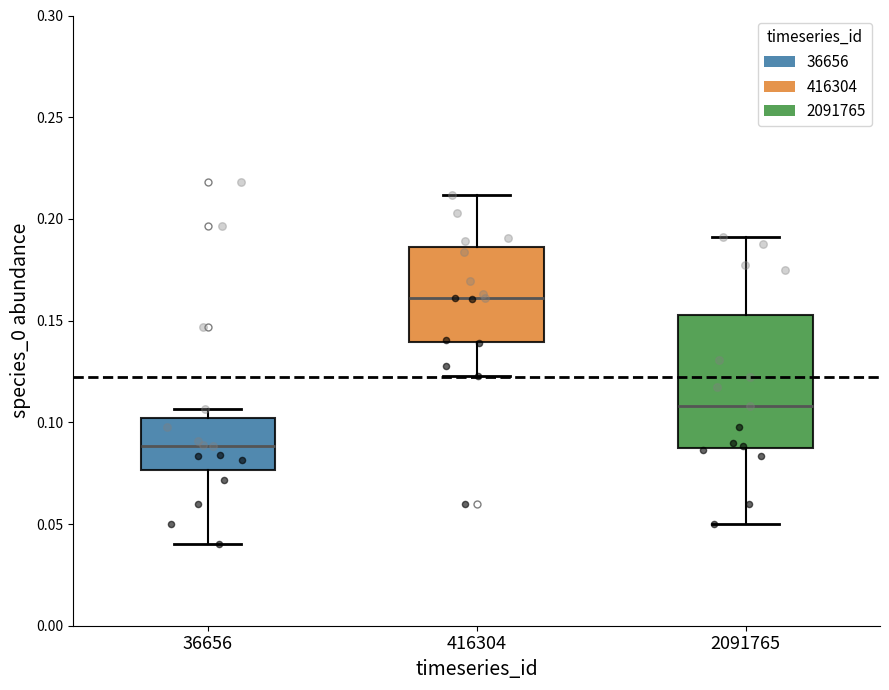

Where is the lower edge of the box at x = 416304 on the y-axis? The values are not printed on the chart, so give them approximately, as read against the axis.

0.140